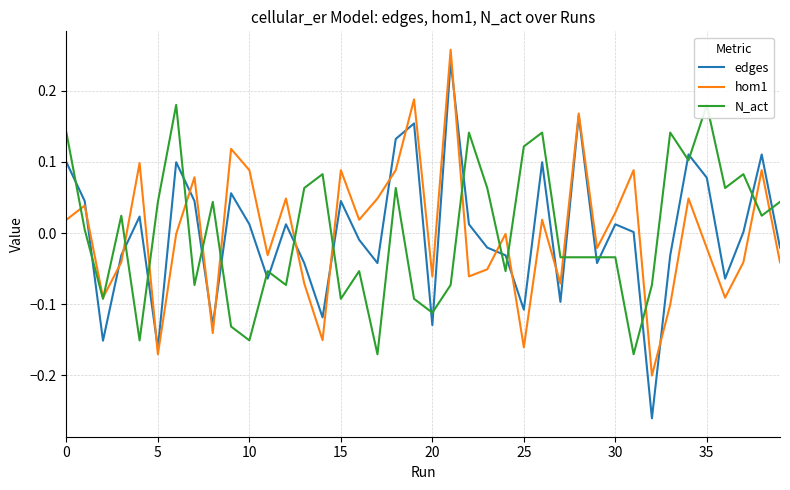

How many intersections are there between N_act and edges?

24